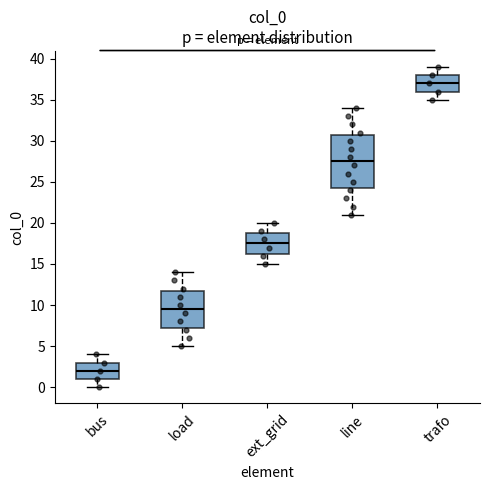

Where does the median line of the box for trafo sit on the y-axis? The values are not printed on the chart, so give them approximately, as read against the axis.

37.0